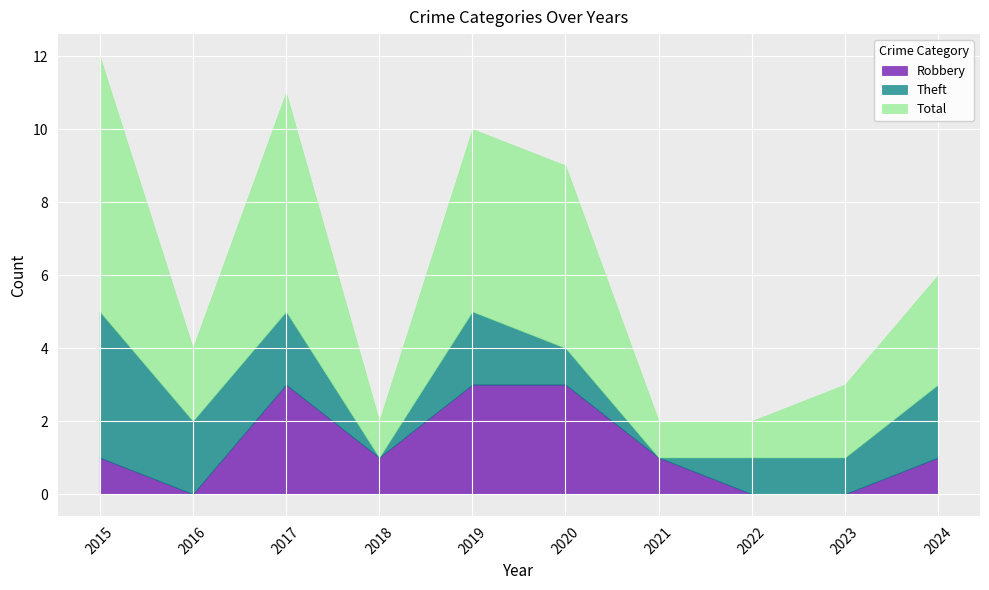

Where does the Robbery series first go above 1?

2017